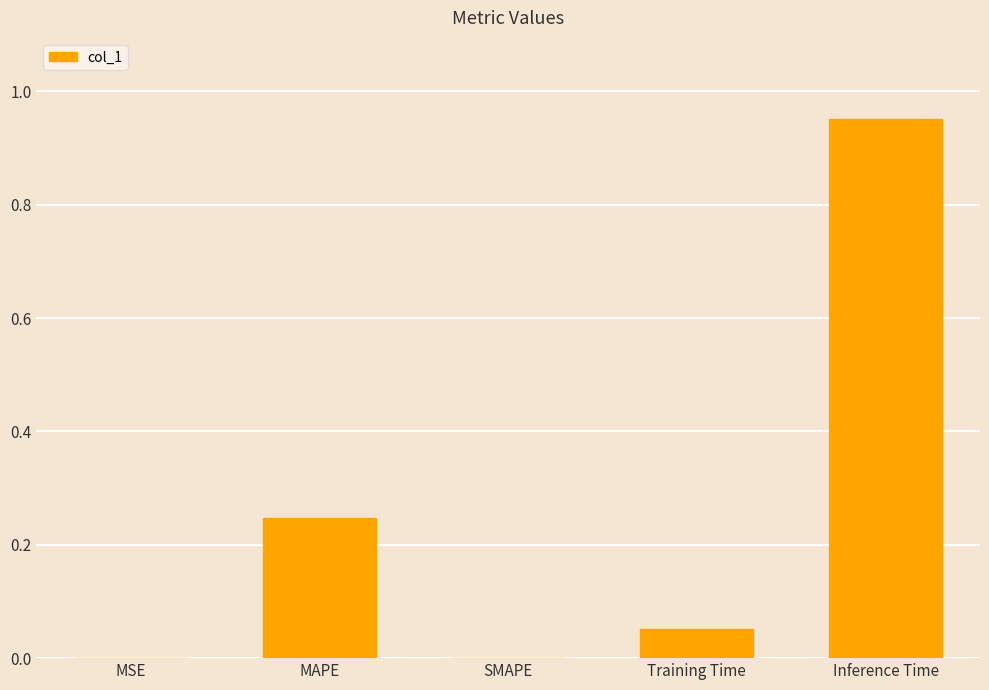

Between MSE and Training Time, which is larger?

Training Time